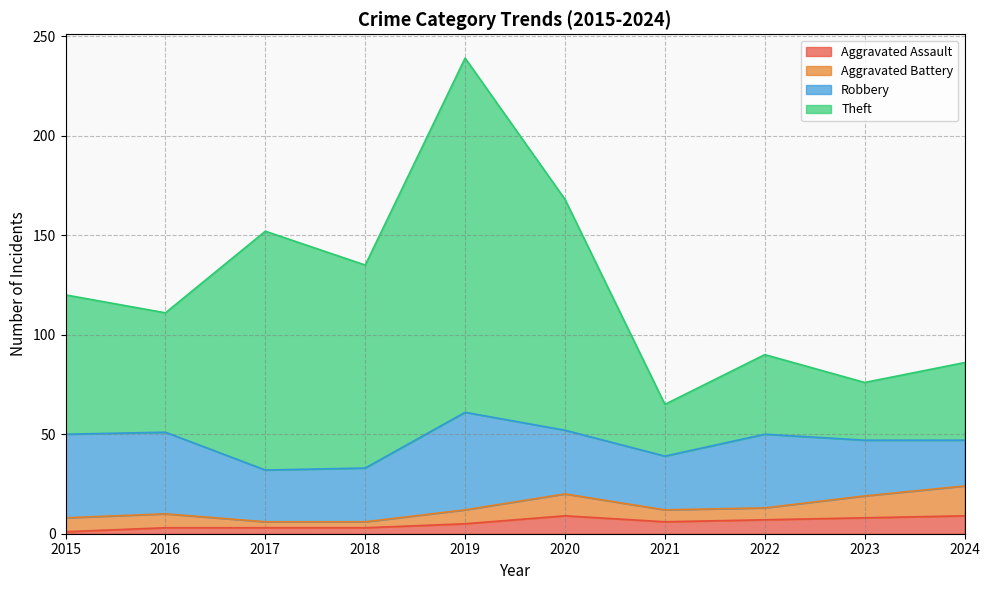

Which category has the lowest value across all series?

2015